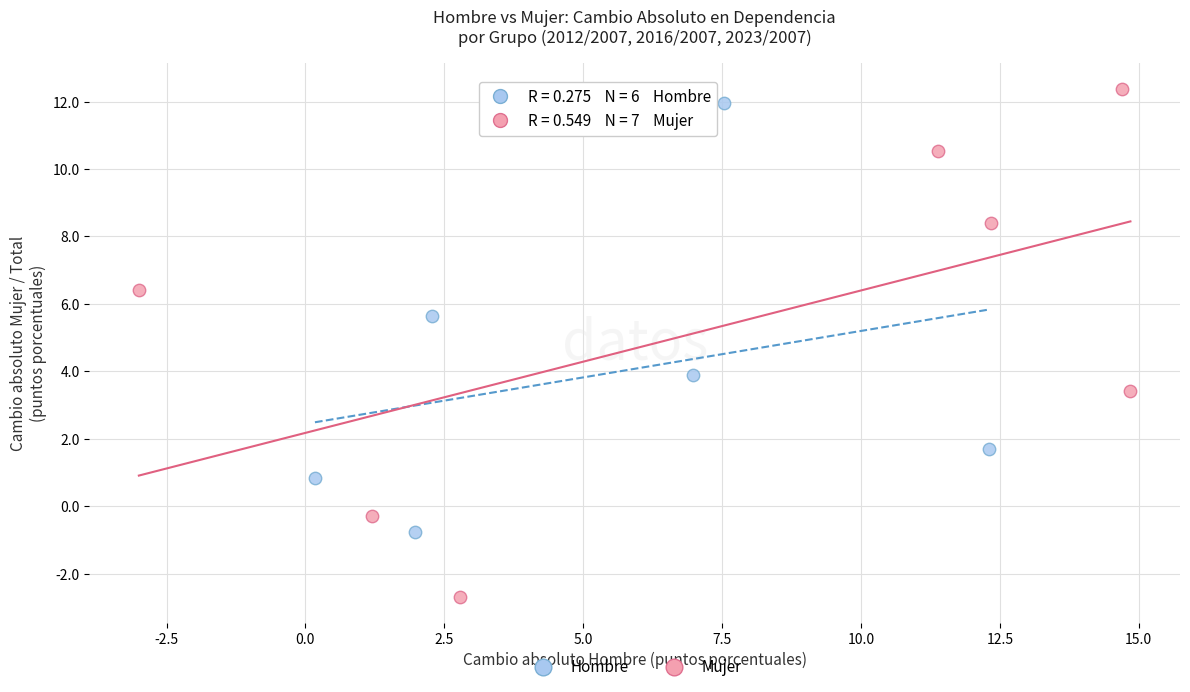

Which series has the largest Y range (max minus min)?

Mujer